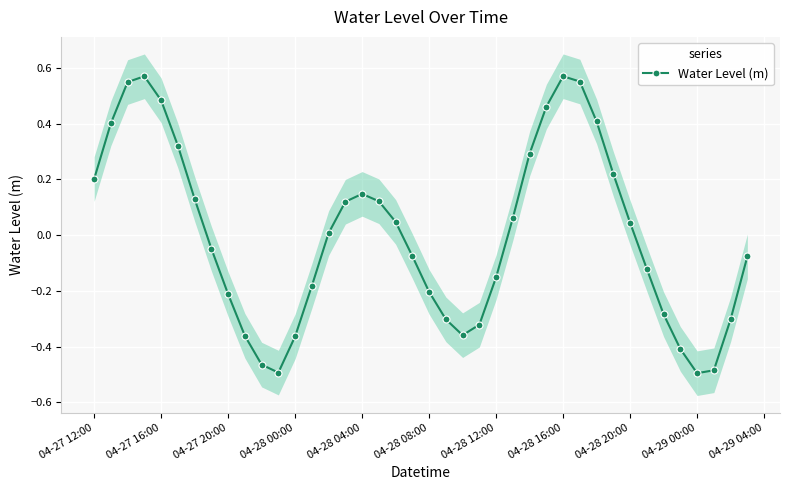

What is the value of the 31st point from the left?

0.4